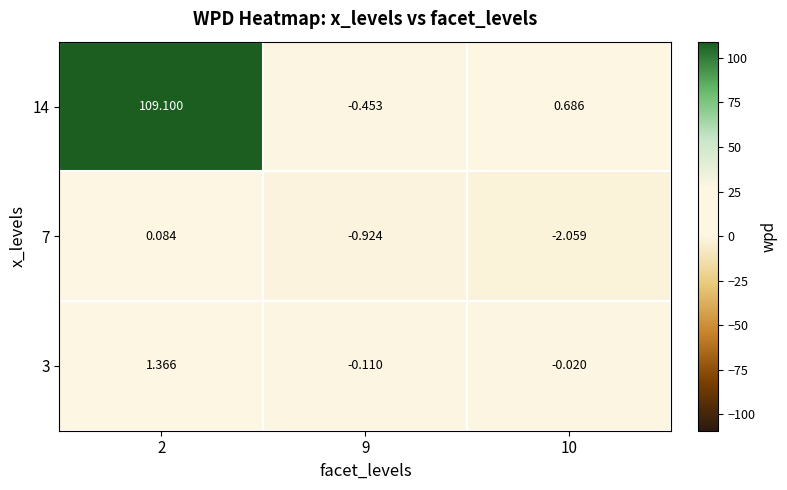

Which category has the lowest value across all series?

10